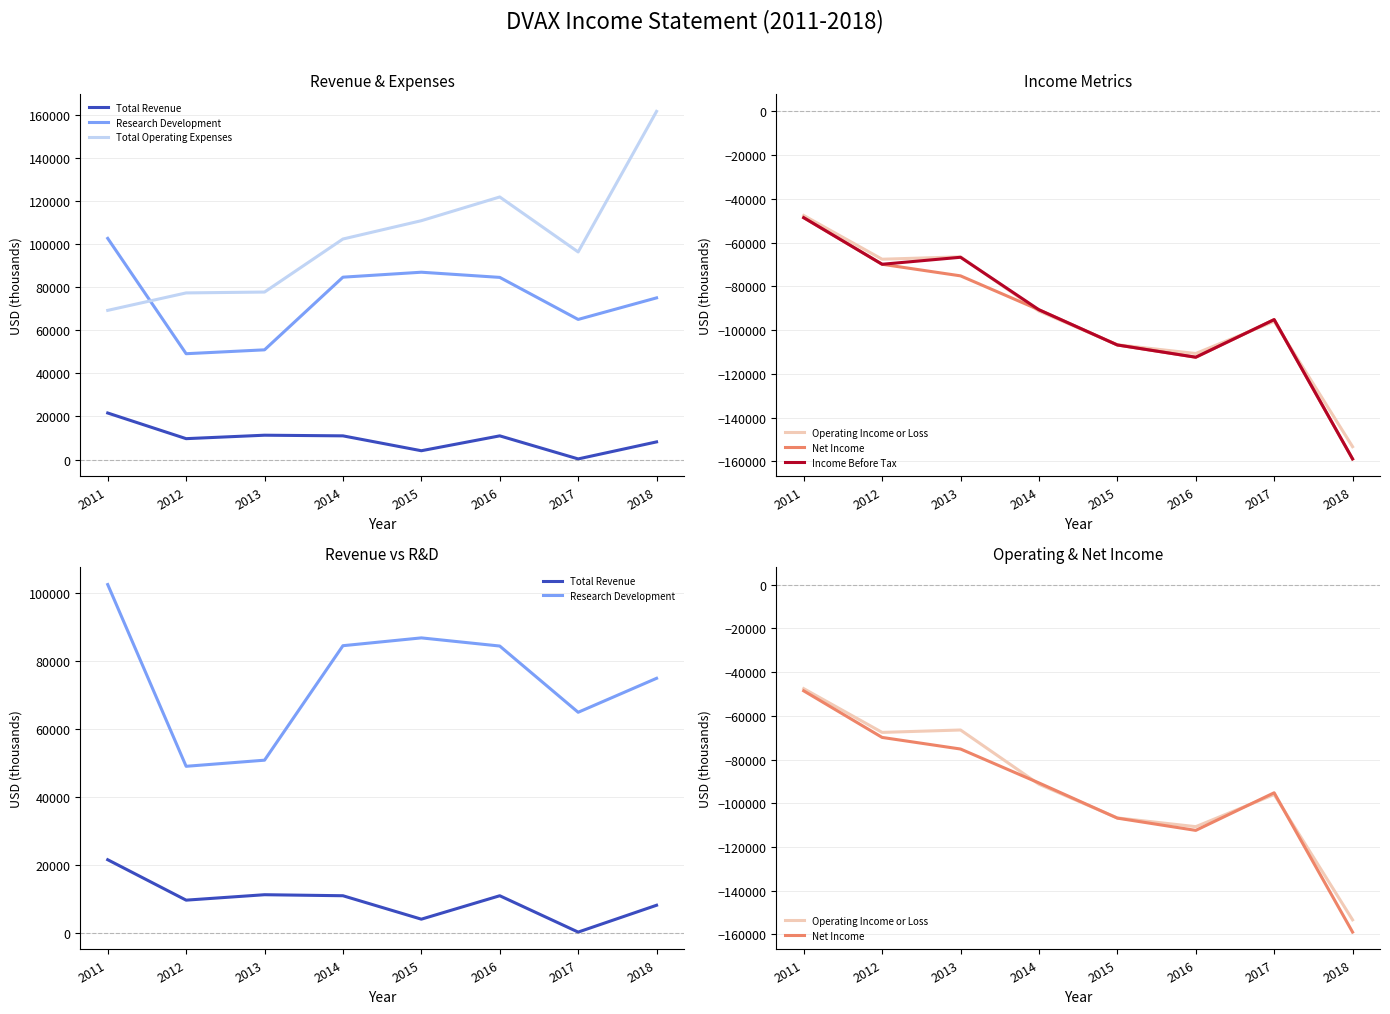

What is the highest value of the Income Before Tax series?

-48600